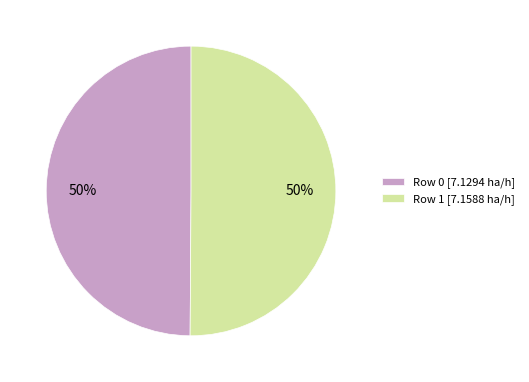

Is the sum of Row 0 [7.1294 ha/h] and Row 1 [7.1588 ha/h] greater than half?

Yes